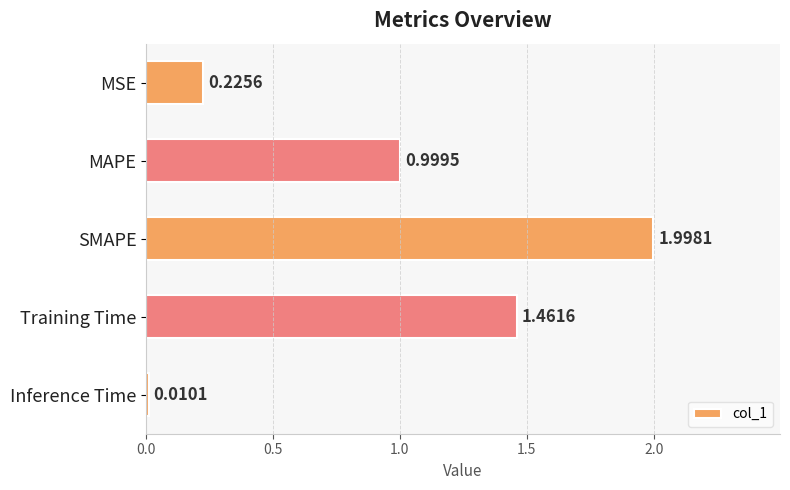

Where is the data nearest to the value 1?

MAPE